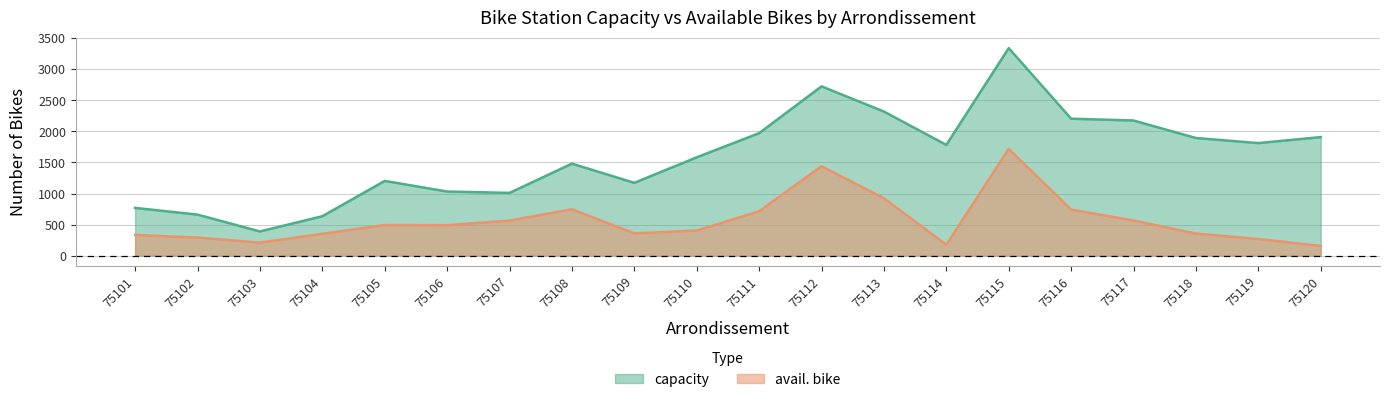

The value of capacity at 75107 is 1010. True or false?

True